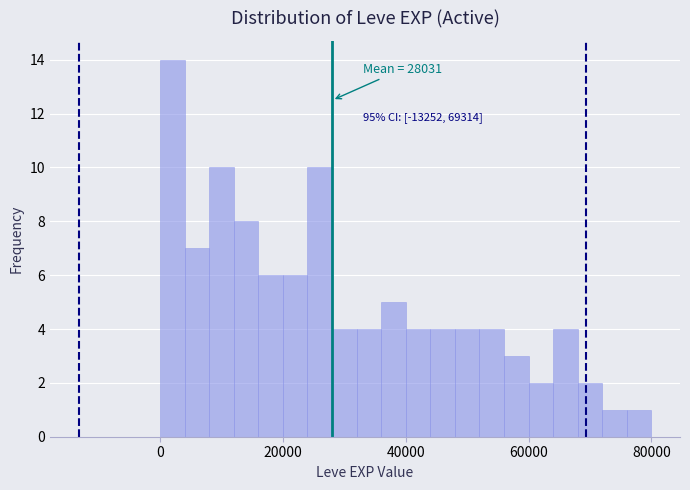

Around what value on the x-axis is the tallest bar? Give the approximate position of its centre, as read against the axis.

2000